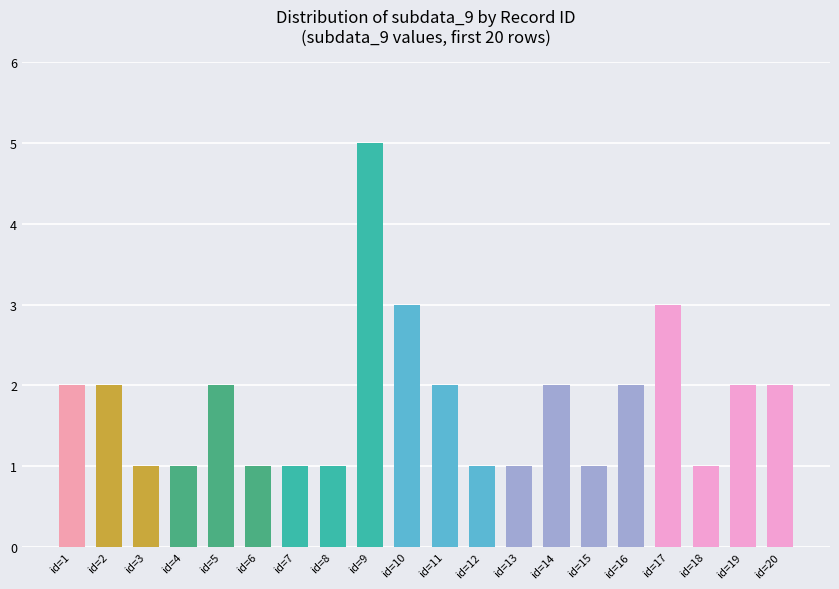

What is the difference between the second highest and minimum values?

2